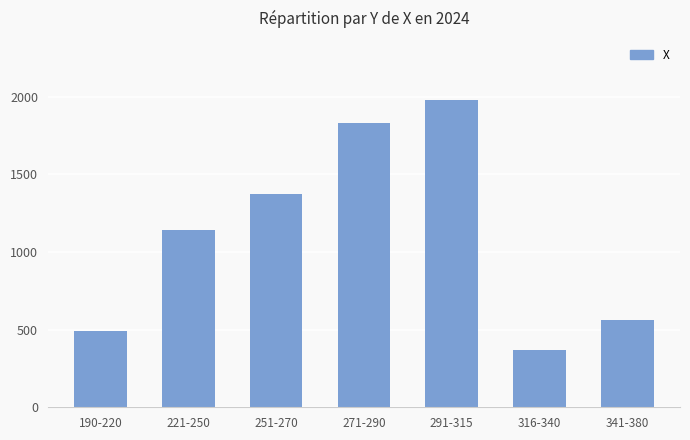

Read the value at 271-290.

1828